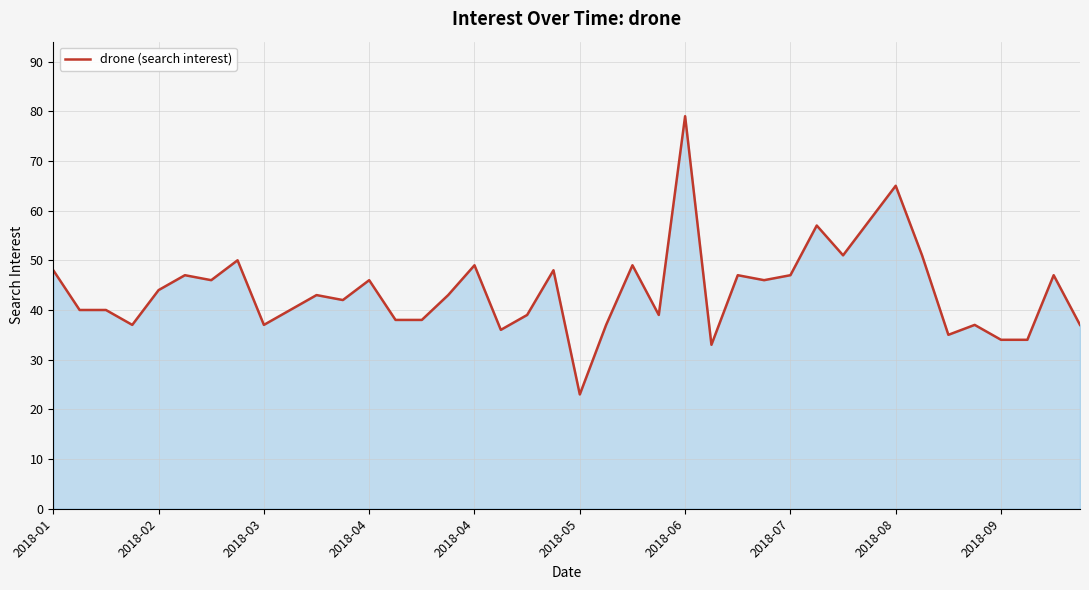

What is the difference between the maximum and minimum values?

56